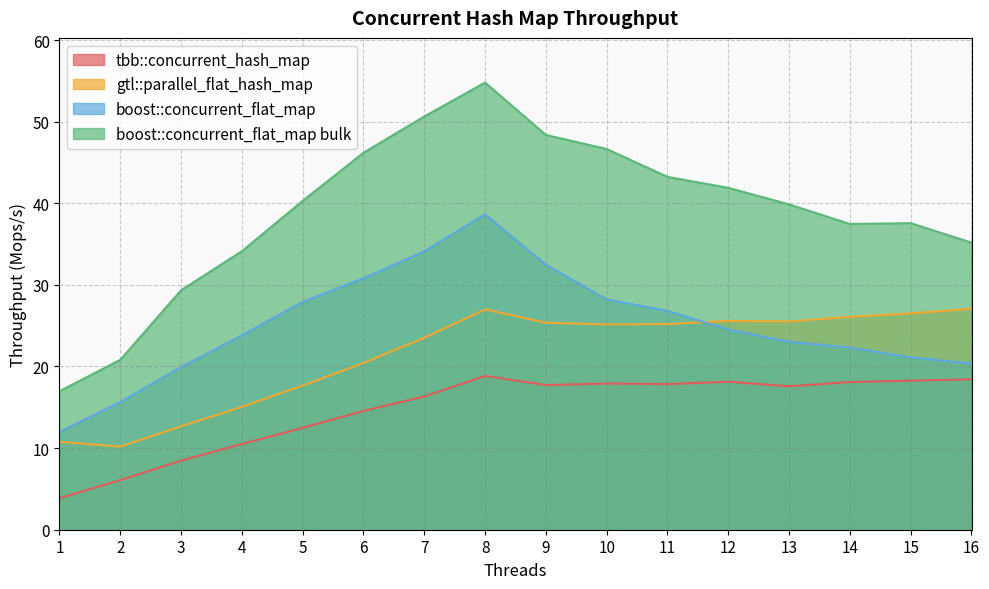

At which category is the sum across all series the highest?

8